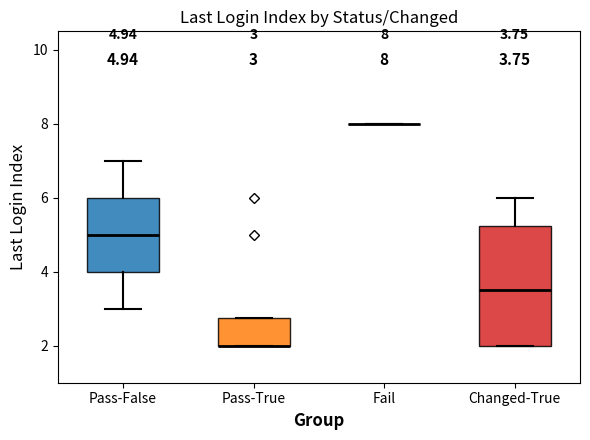

Comparing the boxes themselves (not the whiskers), which one is the tallest?

Changed-True